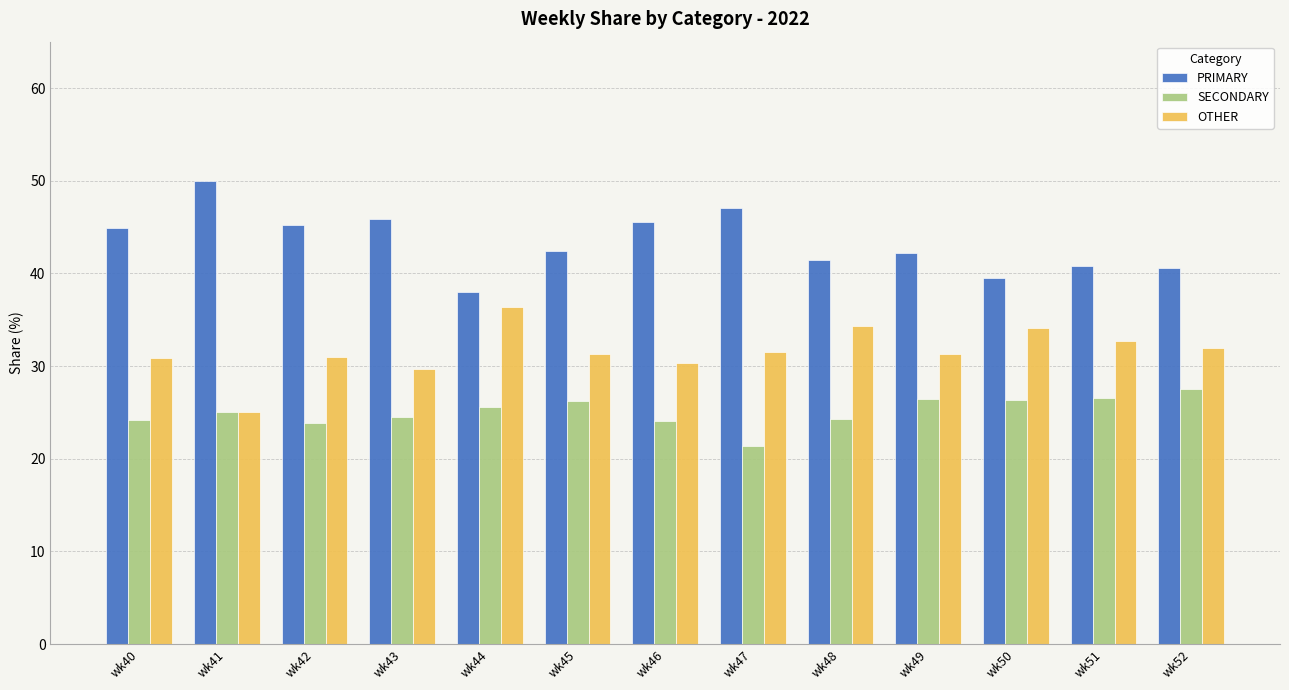

What is the difference between the second highest and minimum values in the SECONDARY series?

5.1